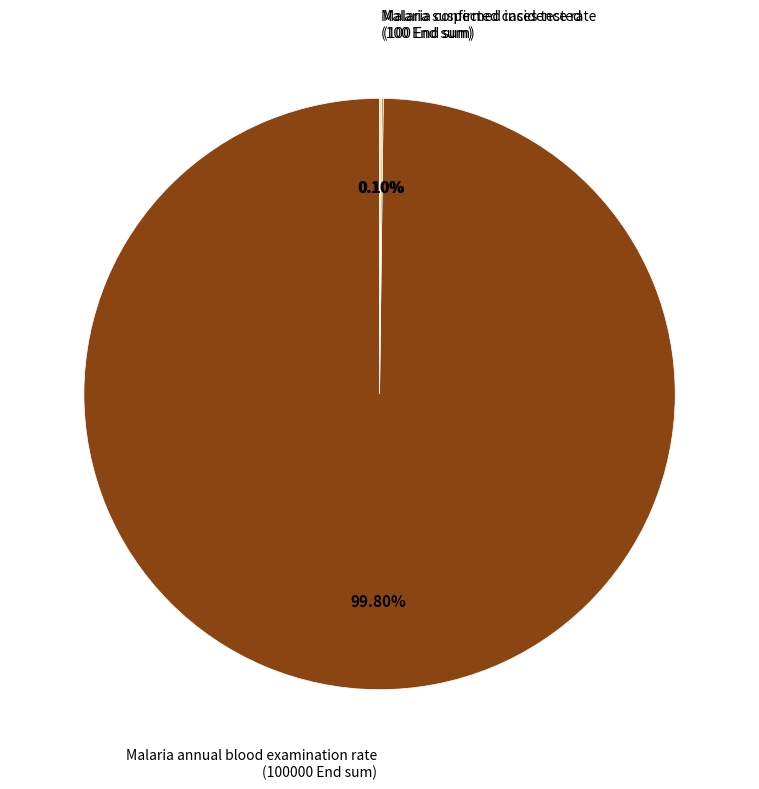

Is there any slice that represents more than half of the pie?

Yes